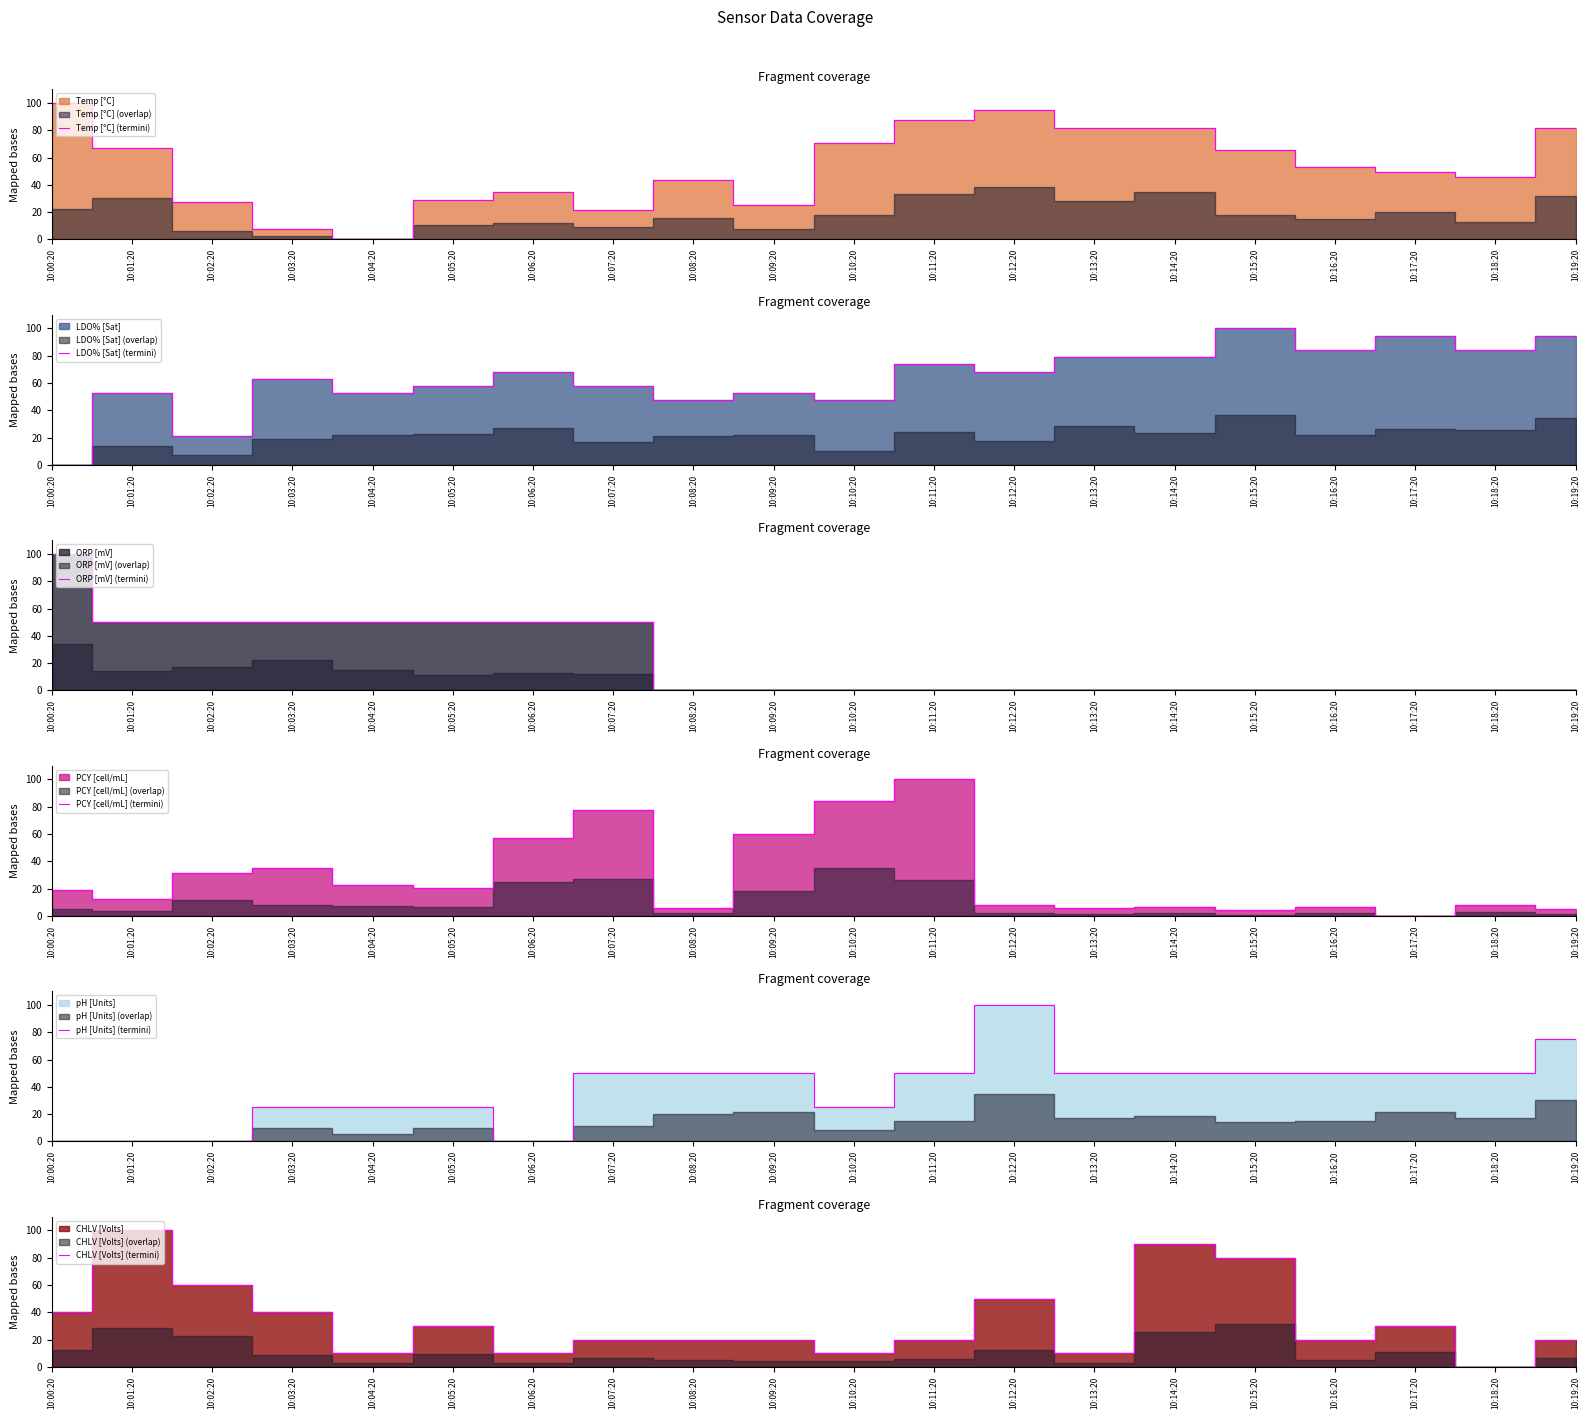

Where does the LDO% [Sat] (termini) series first go above 68?

10:06:20